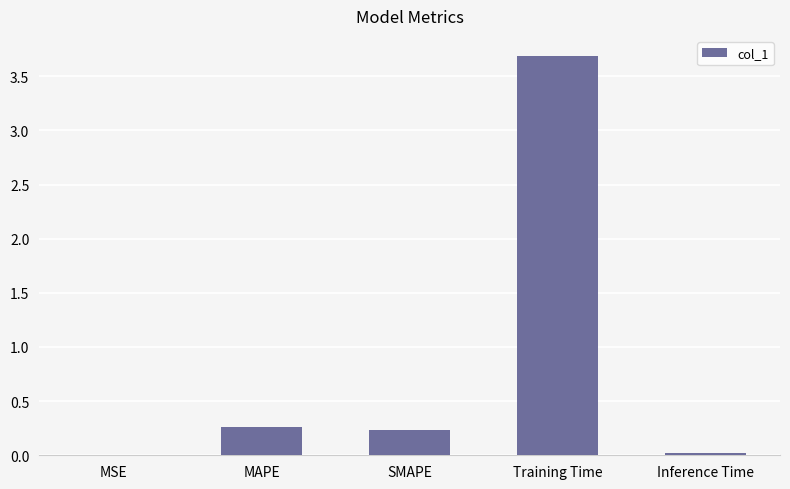

Count the number of data series in this chart.

1